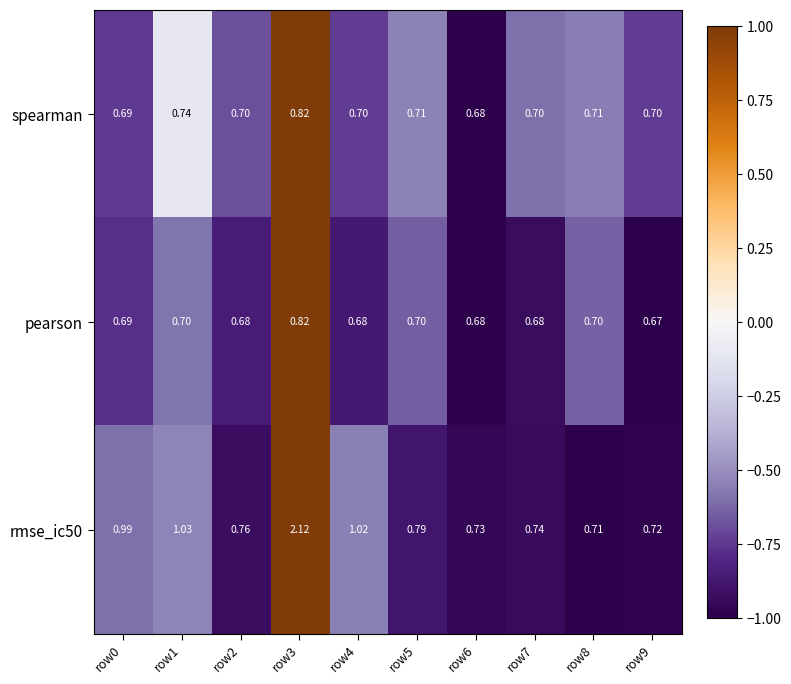

Which has a higher value, row3 or row2?

row3